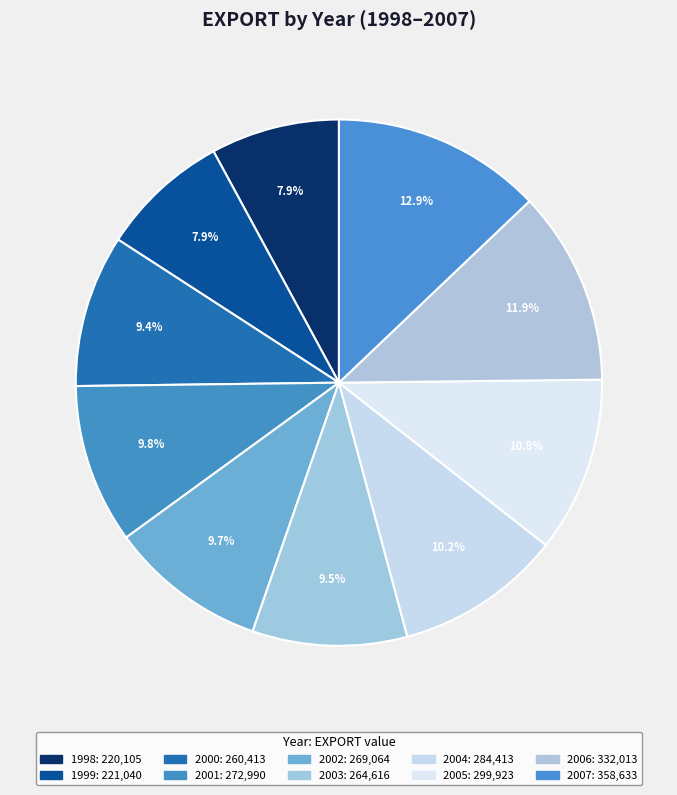

Rank the categories by value from lowest to highest.

1998, 1999, 2000, 2003, 2002, 2001, 2004, 2005, 2006, 2007